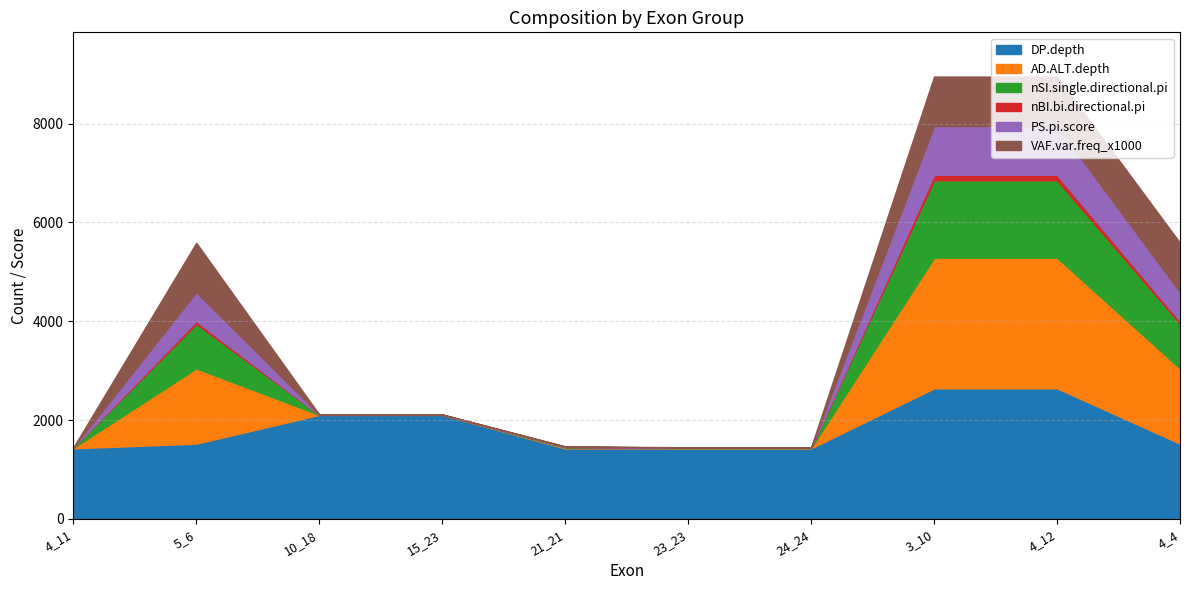

What is the difference between the maximum and minimum values in the DP.depth series?

1216